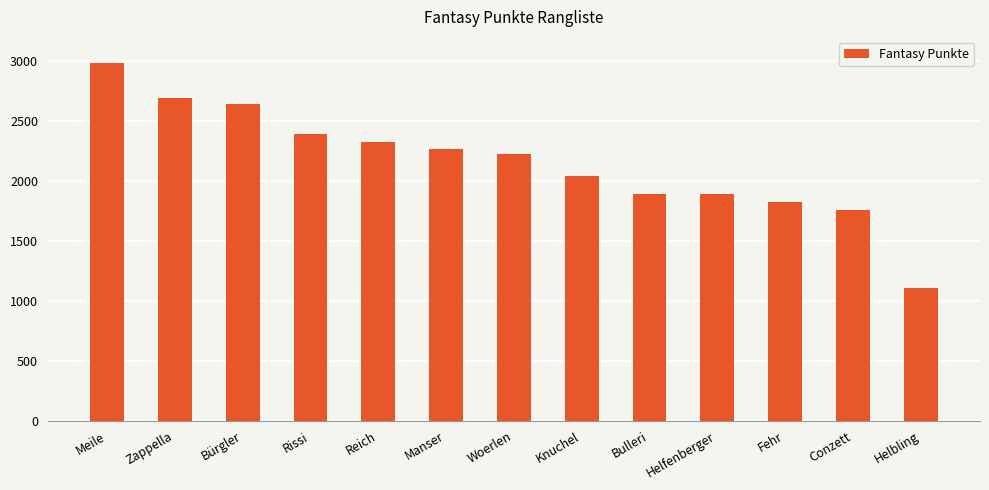

Which category has the highest value across all series?

Meile